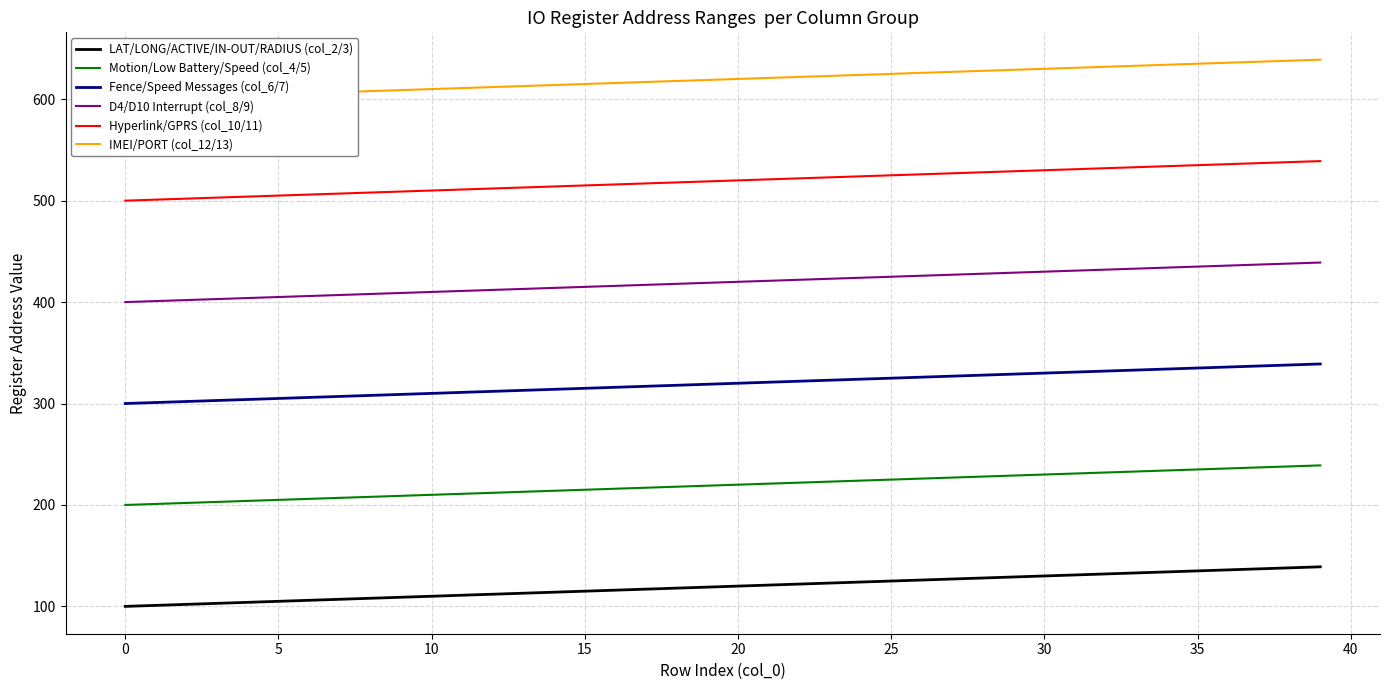

What is the sum of the LAT/LONG/ACTIVE/IN-OUT/RADIUS (col_2/3) values at 18 and 11?

229